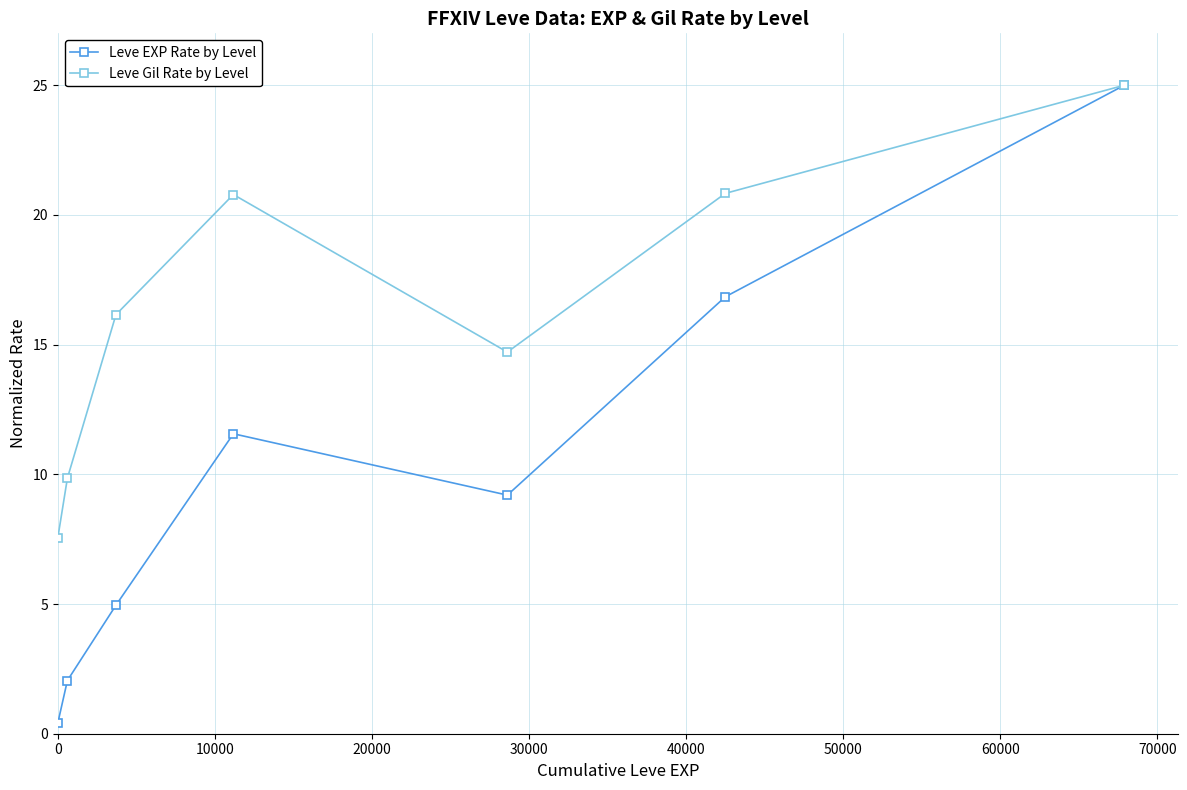

True or false: Leve Gil Rate by Level has more than 1 points higher than both neighbors.

False